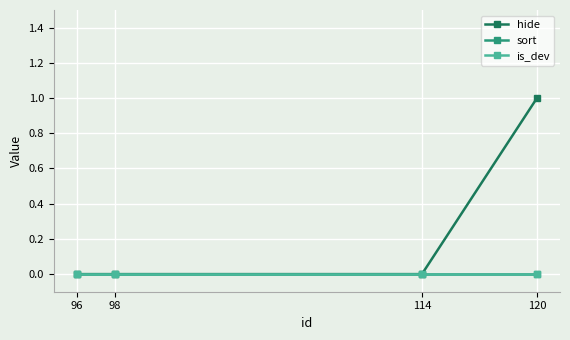

Which series has the largest total across all categories?

hide